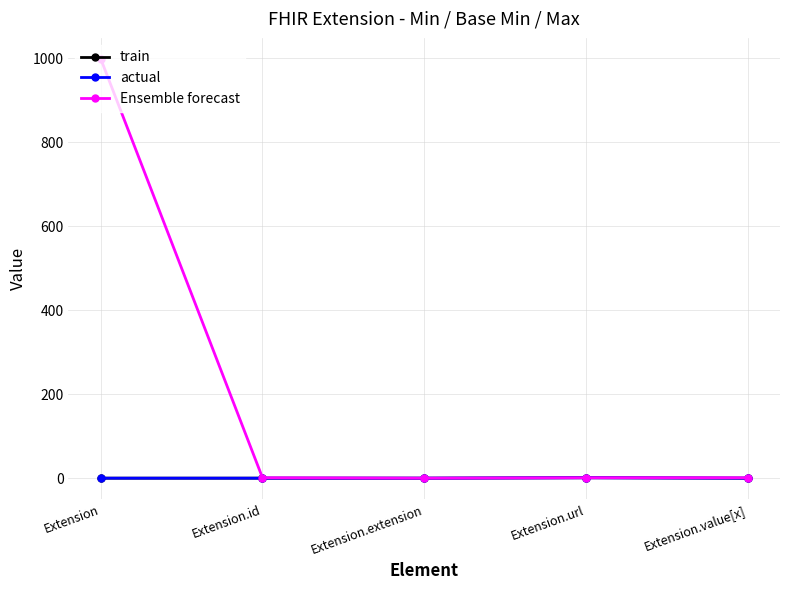

What is the label of the 5th point from the right?

Extension